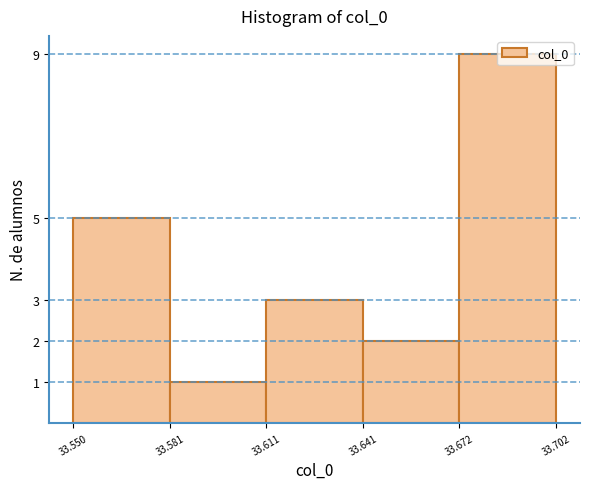

What is the height of the bar covering 33.641 to 33.672 on the x-axis? The values are not printed on the chart, so give them approximately, as read against the axis.

2